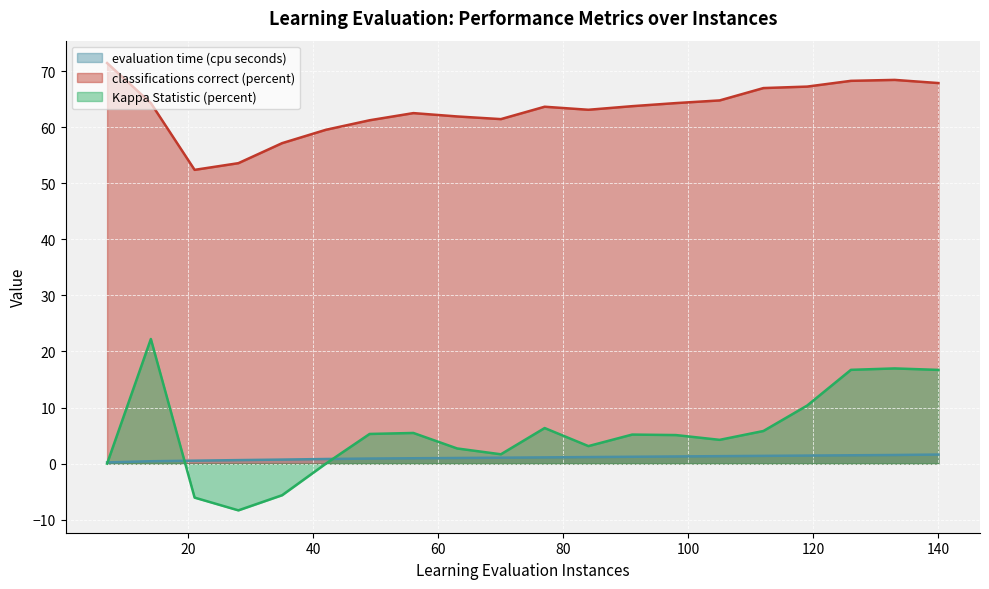

How many lines are shown in the chart?

3